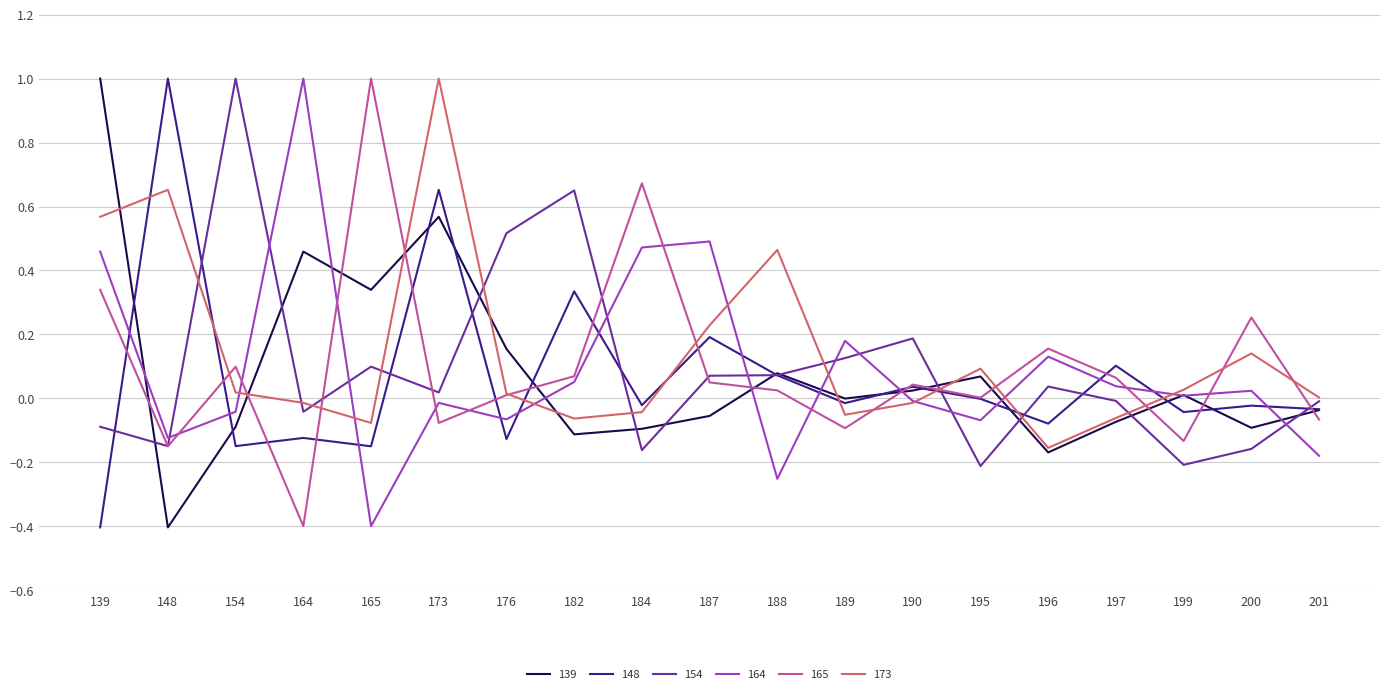

How many series are shown in this chart?

6